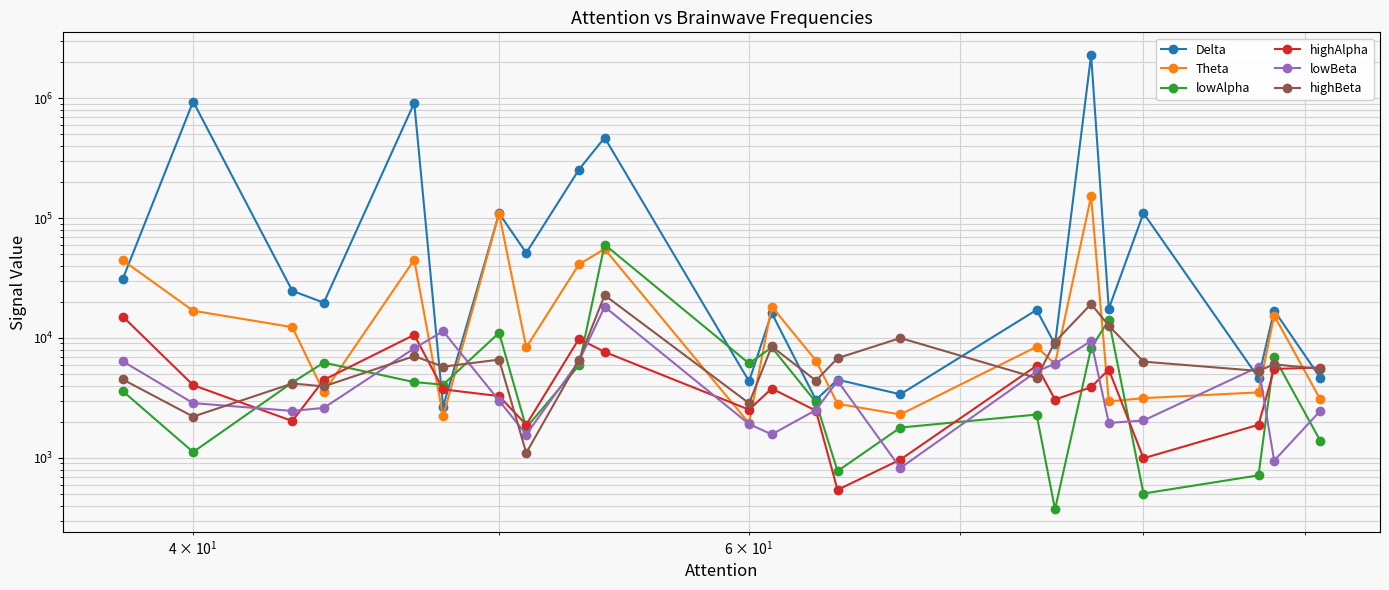

After their last crossing, which series has the higher values: highBeta or lowBeta?

highBeta